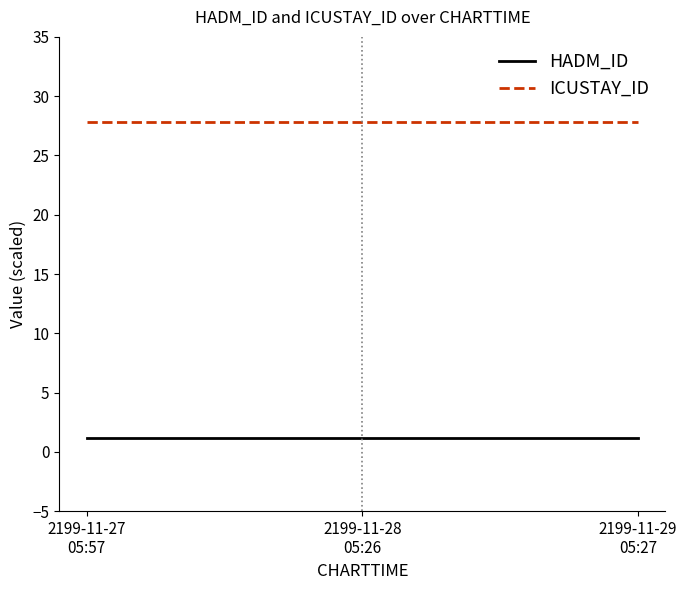

At how many categories does at least one series exceed 25?

7